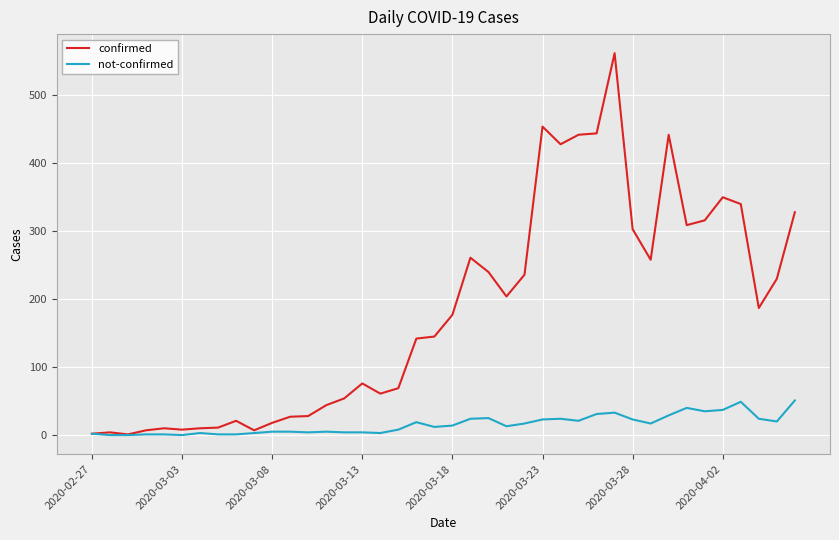

List the series in order of their peak value, highest first.

confirmed, not-confirmed